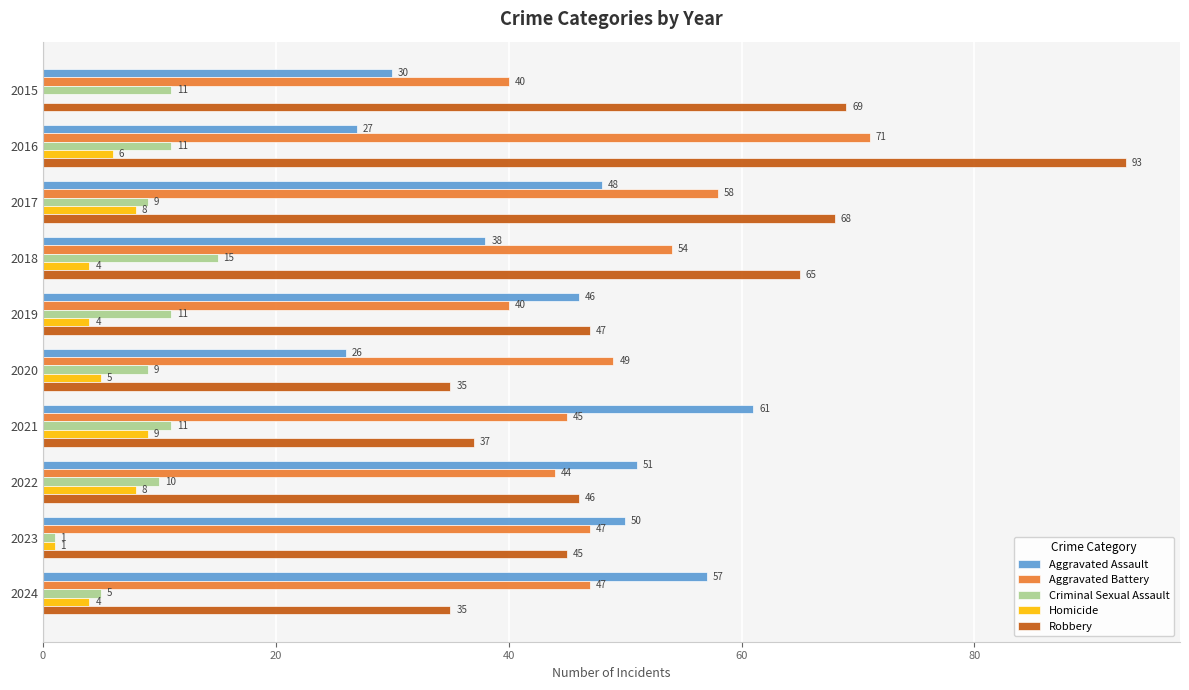

What is the maximum value for Aggravated Assault?

61